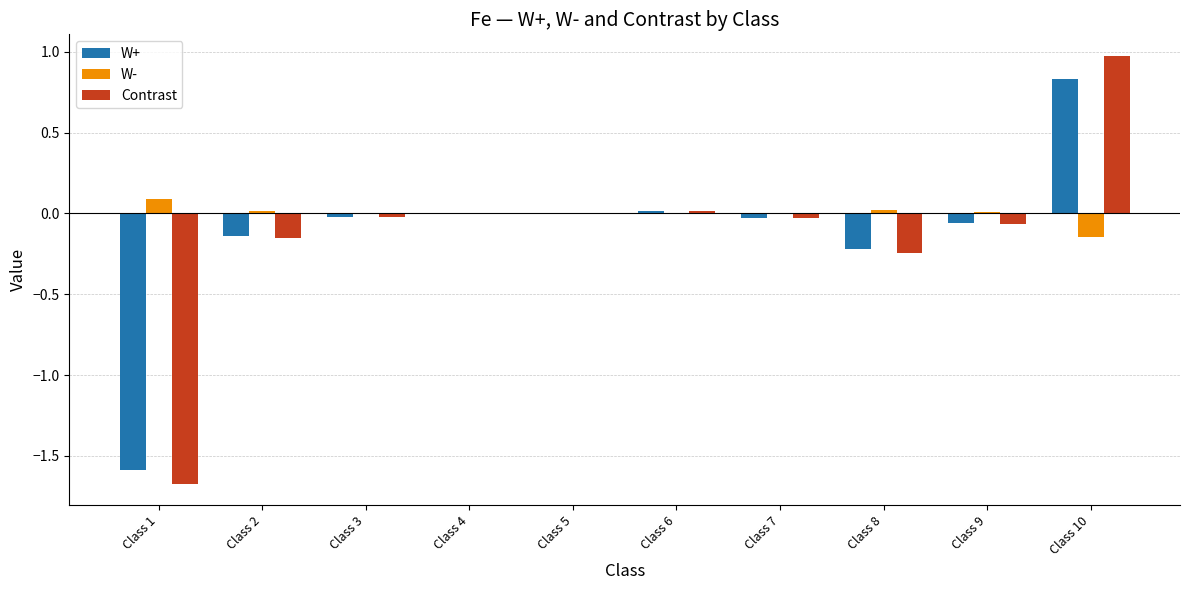

Which series has the widest spread of values?

Contrast